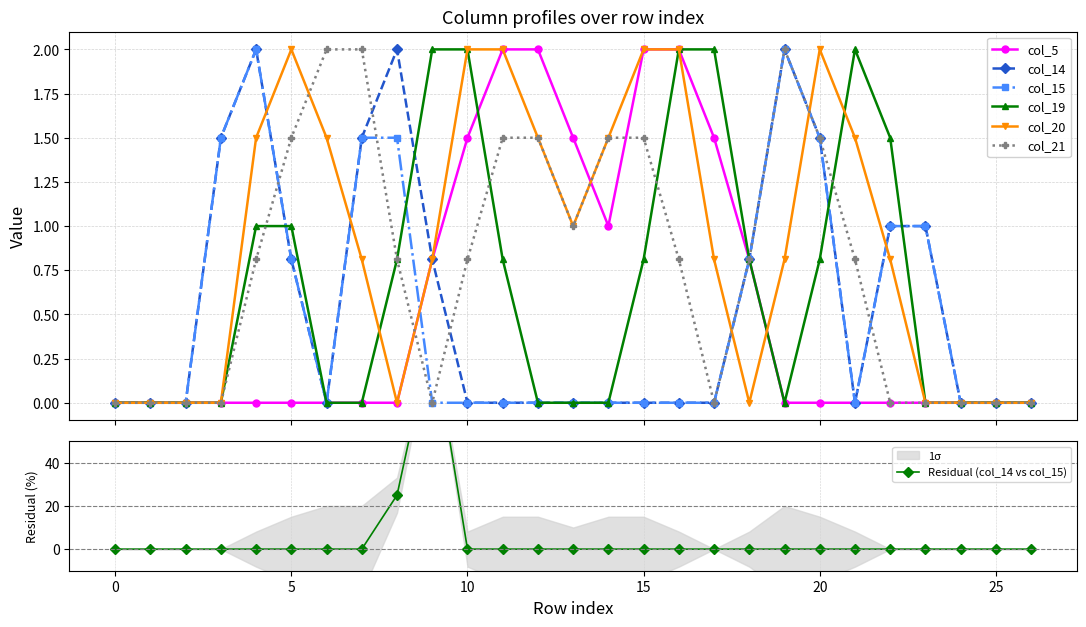

How many values in col_14 are above zero?

11